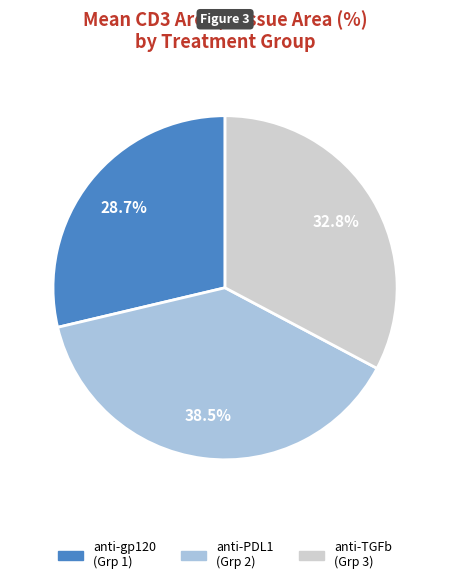

To the nearest percent, what is the difference between the largest and smallest slice percentages?

10%